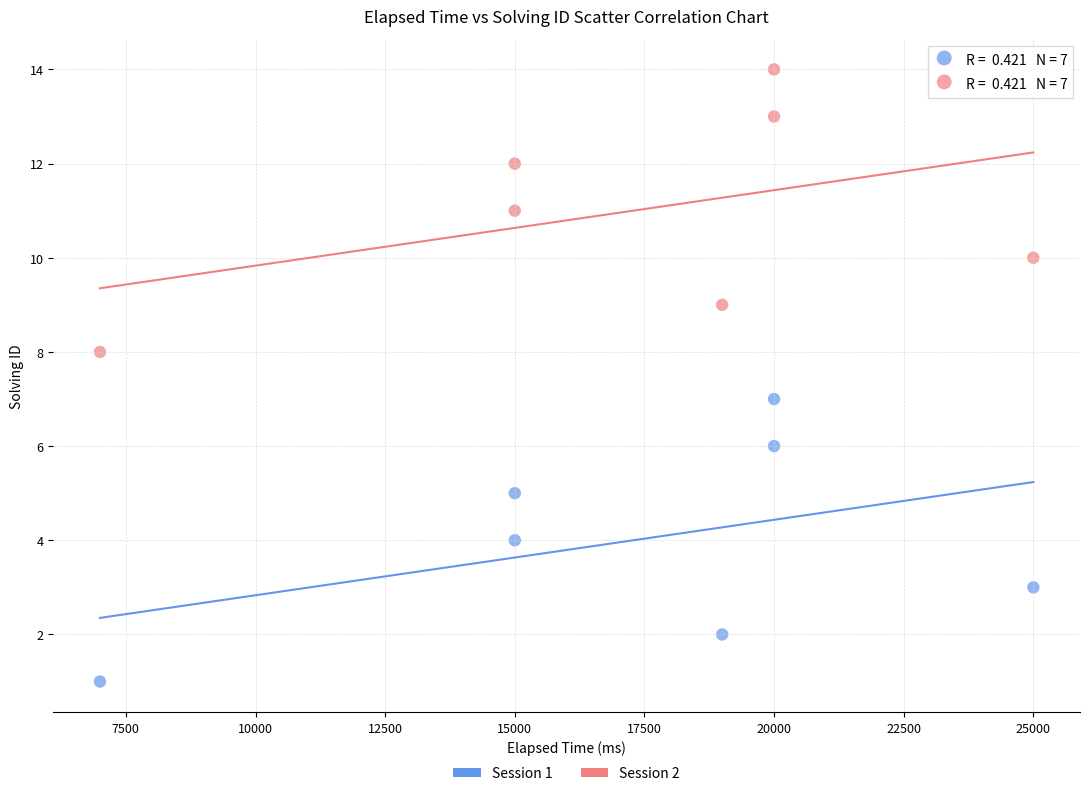

Across all data points, what is the range of X values (max minus min)?

18000